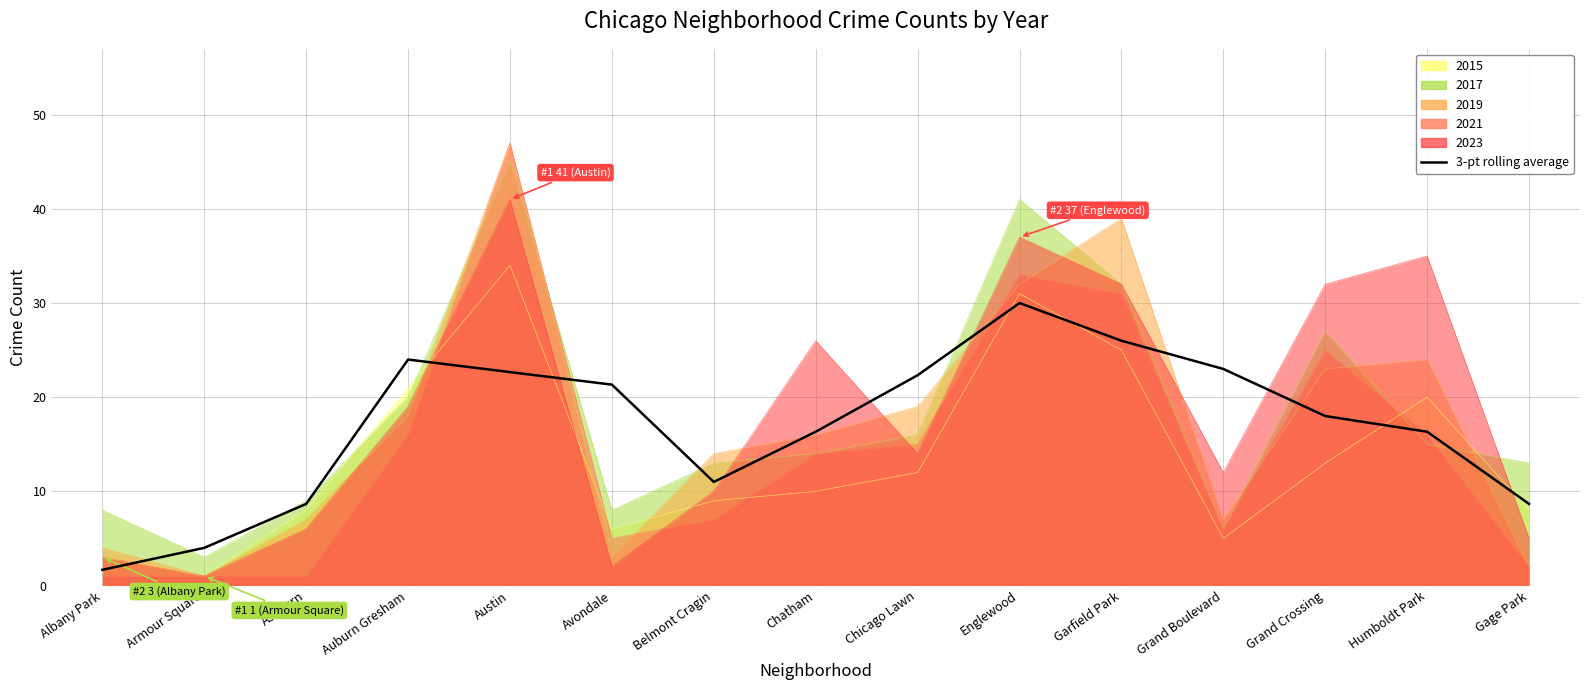

List the labels in order of value, largest first.

Englewood, Garfield Park, Auburn Gresham, Grand Boulevard, Austin, Chicago Lawn, Avondale, Grand Crossing, Chatham, Humboldt Park, Belmont Cragin, Ashburn, Gage Park, Armour Square, Albany Park